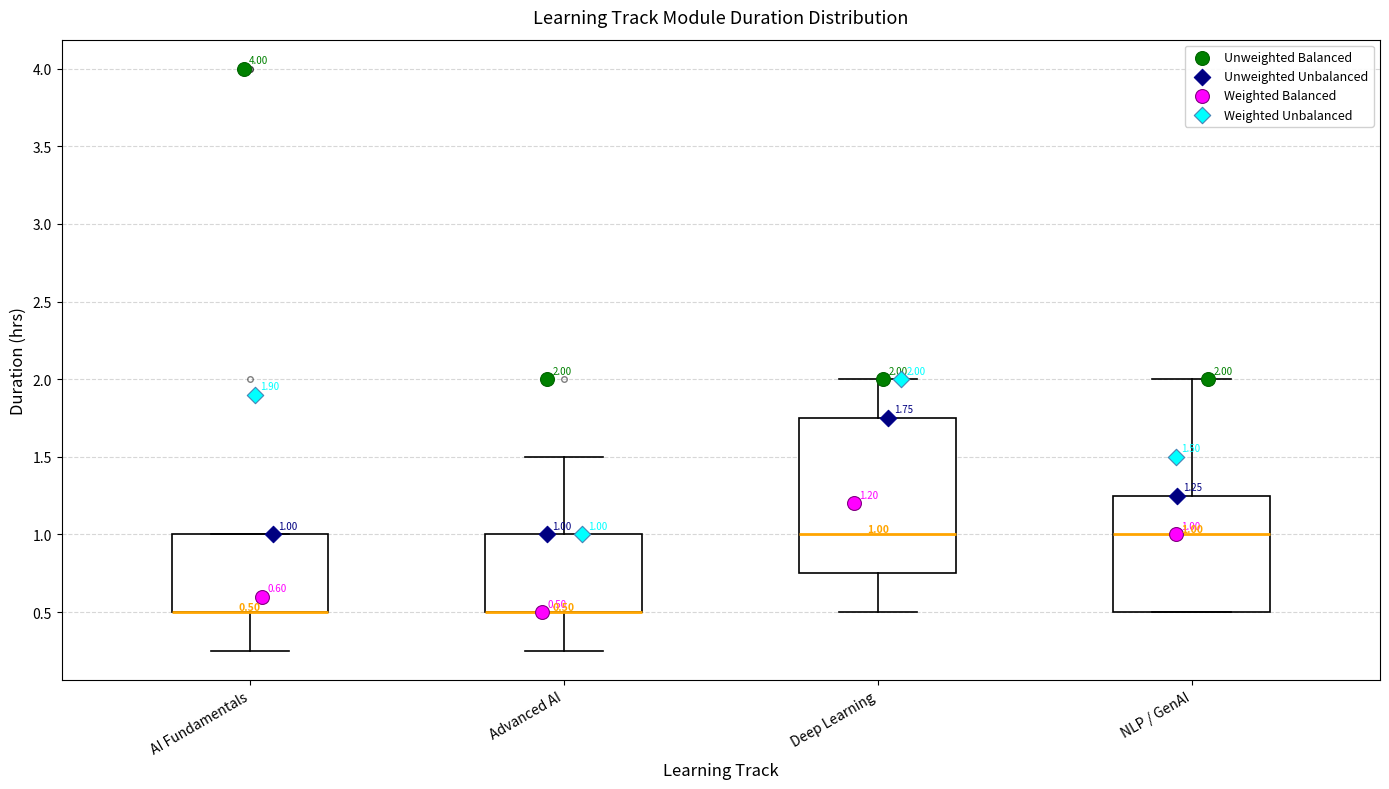

Which box is the tallest, from its lower edge to its upper edge?

Deep Learning